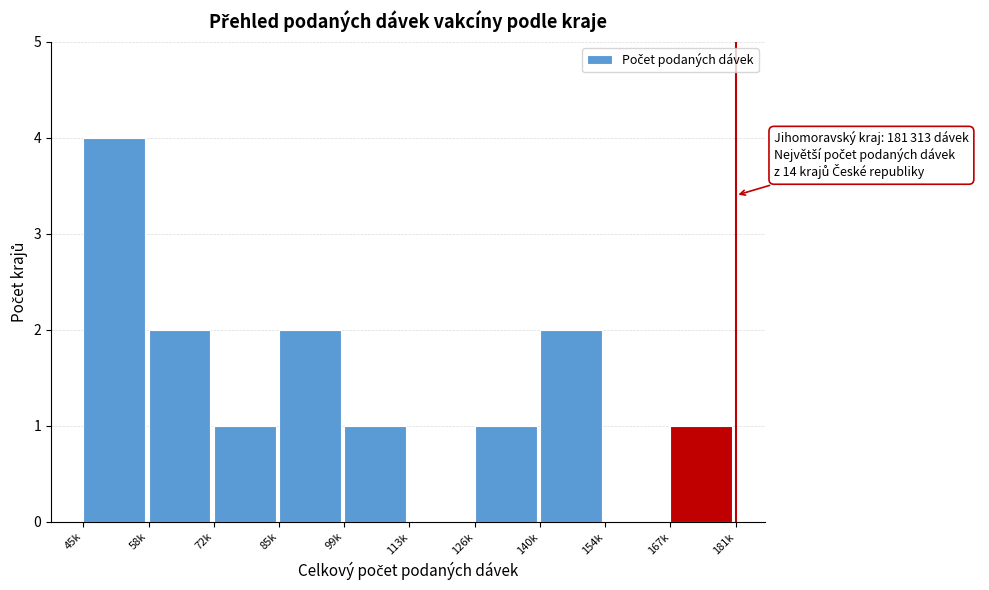

Reading left to right, what are all the values shown in this chart?

45k=4	58k=2	72k=1	85k=2	99k=1	113k=0	126k=1	140k=2	154k=0	167k=1